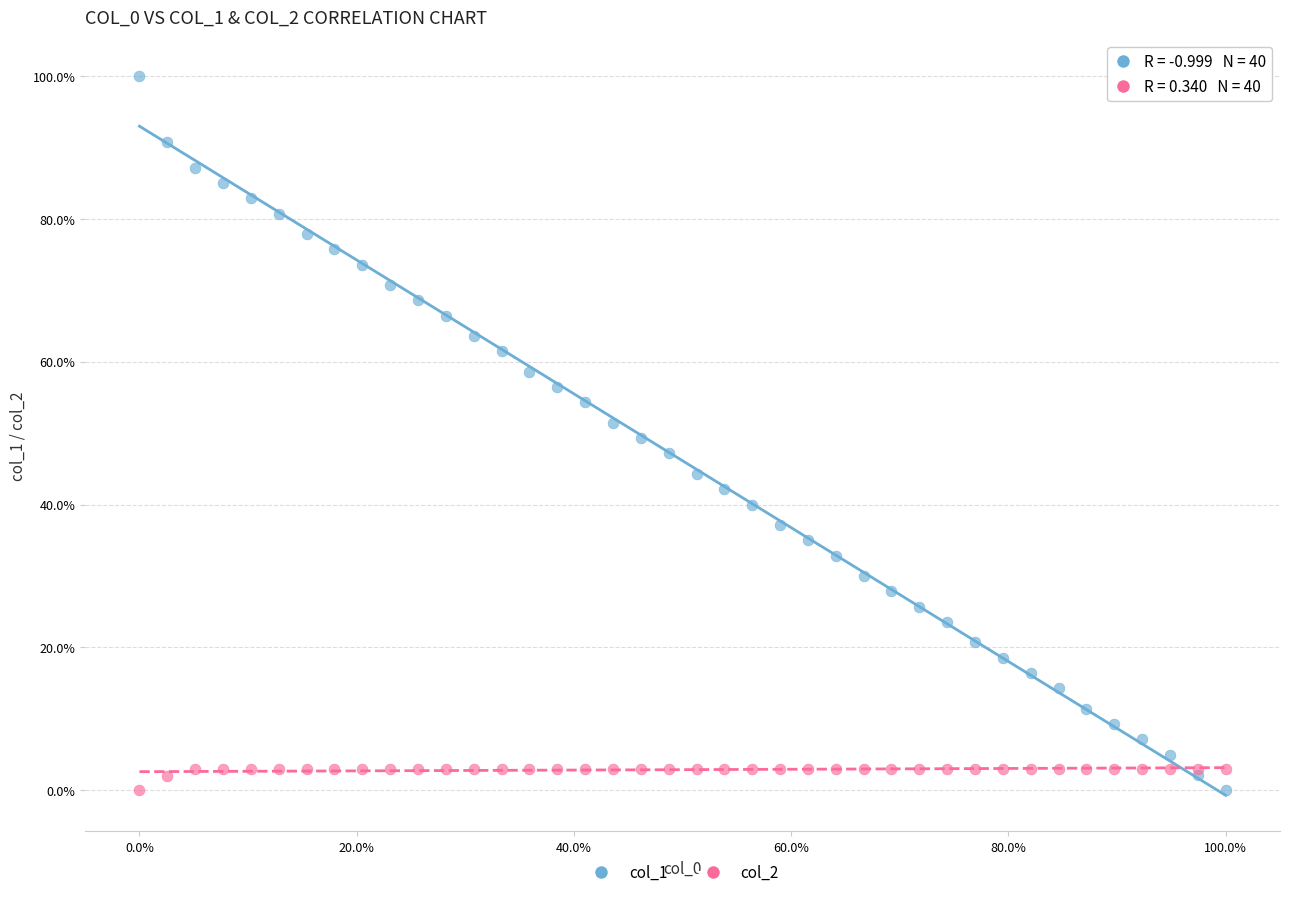

What are all the series names shown in the legend?

col_1, col_2